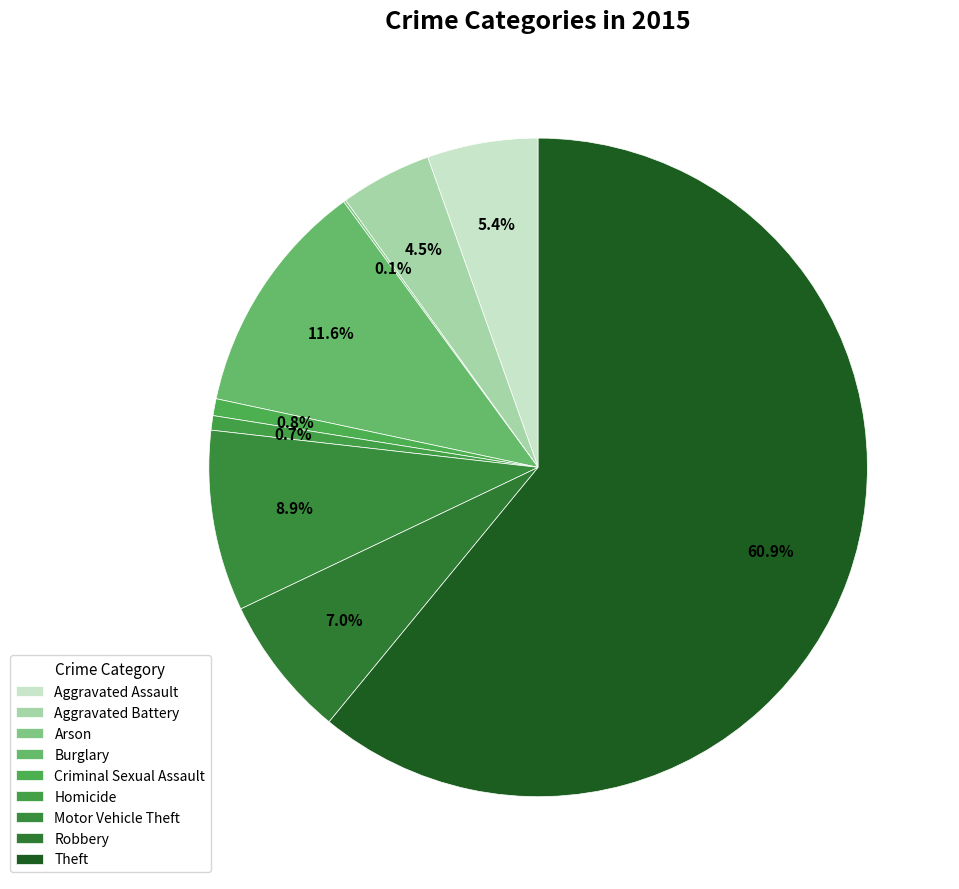

Which has a higher value, Criminal Sexual Assault or Theft?

Theft